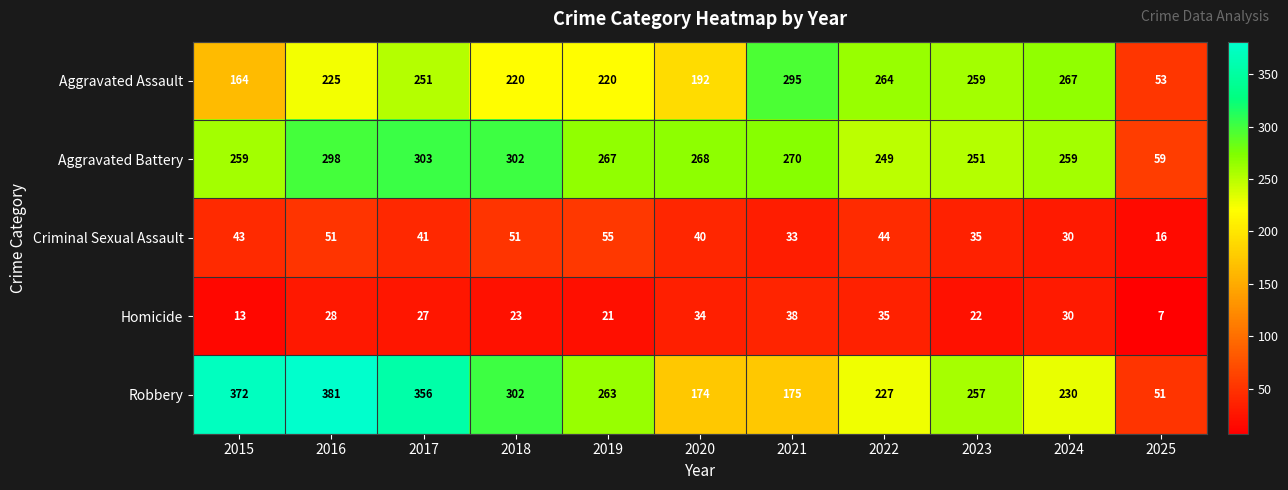

How many series are shown in this chart?

5